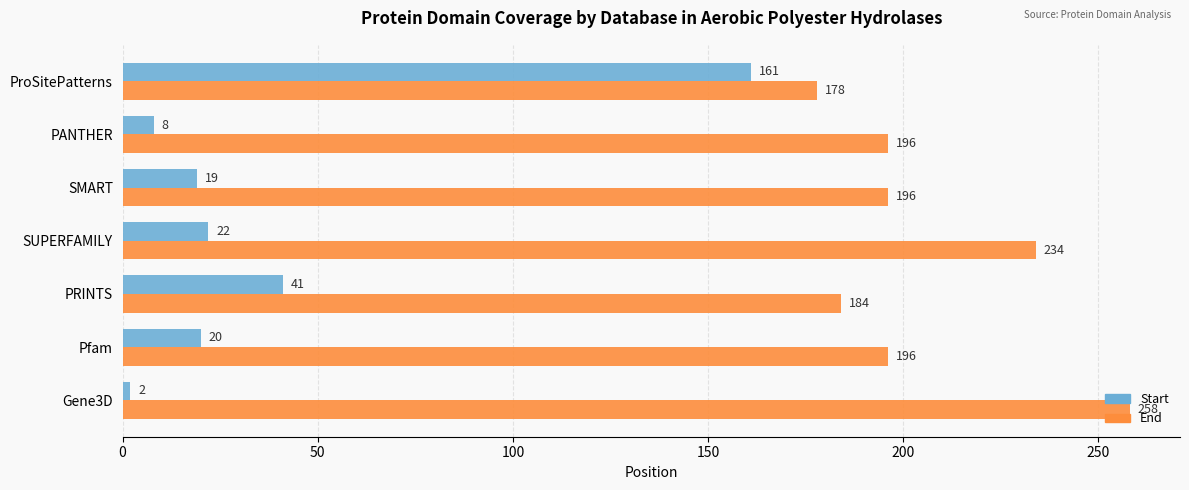

The Start series shows 8 at PANTHER. True or false?

True